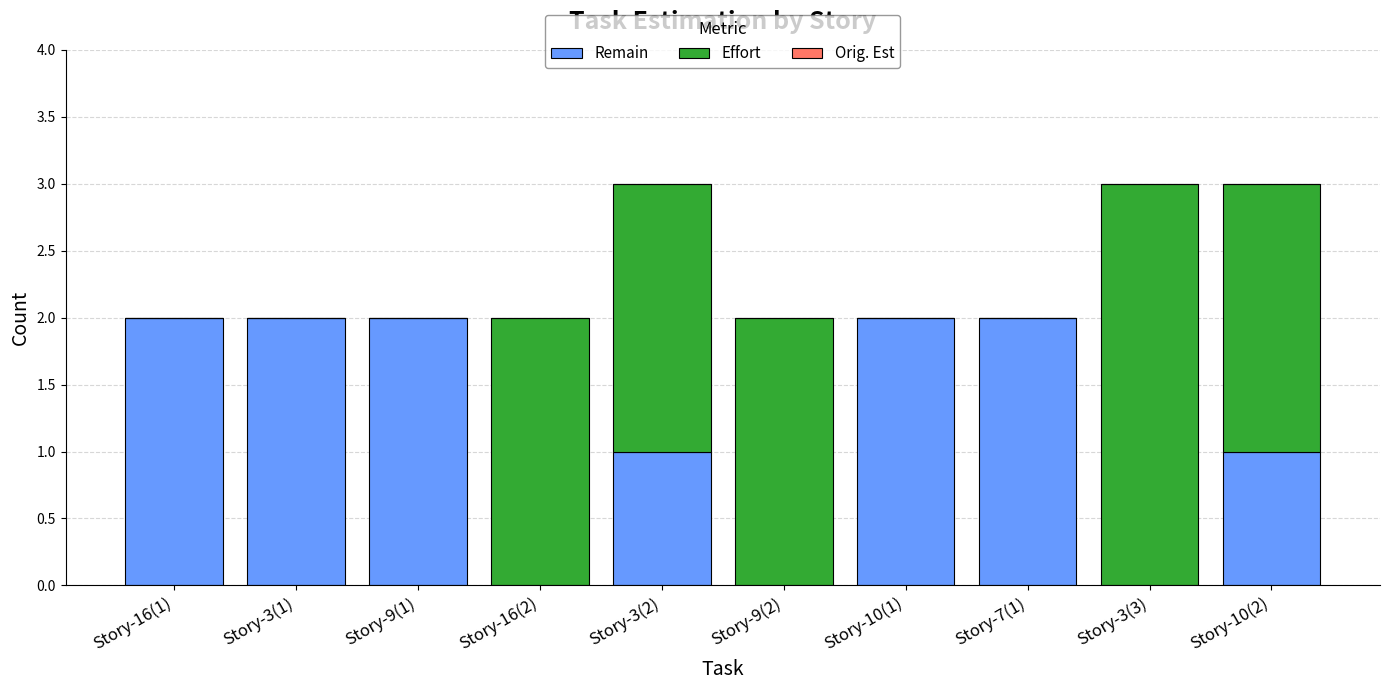

True or false: Remain has a value of 1 at Story-10(1).

False